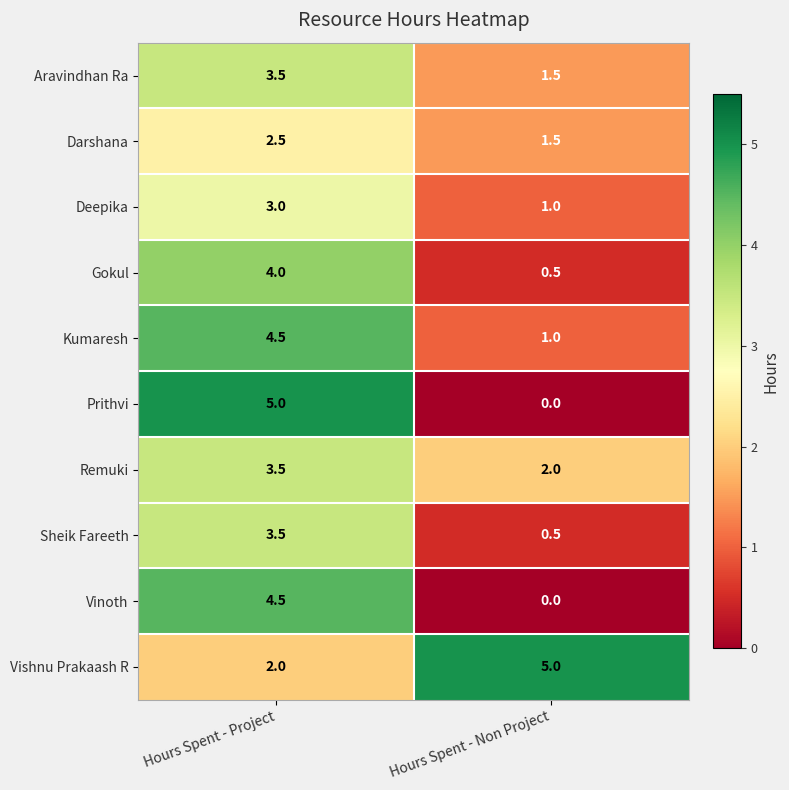

What is the difference between the Kumaresh values at Hours Spent - Project and Hours Spent - Non Project?

3.5